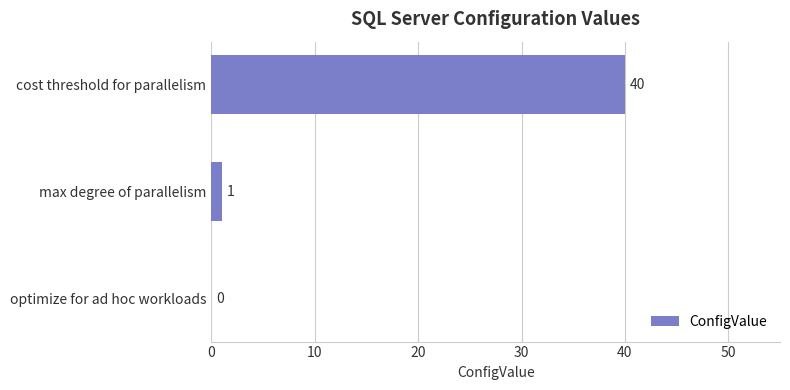

Between cost threshold for parallelism and max degree of parallelism, which is larger?

cost threshold for parallelism